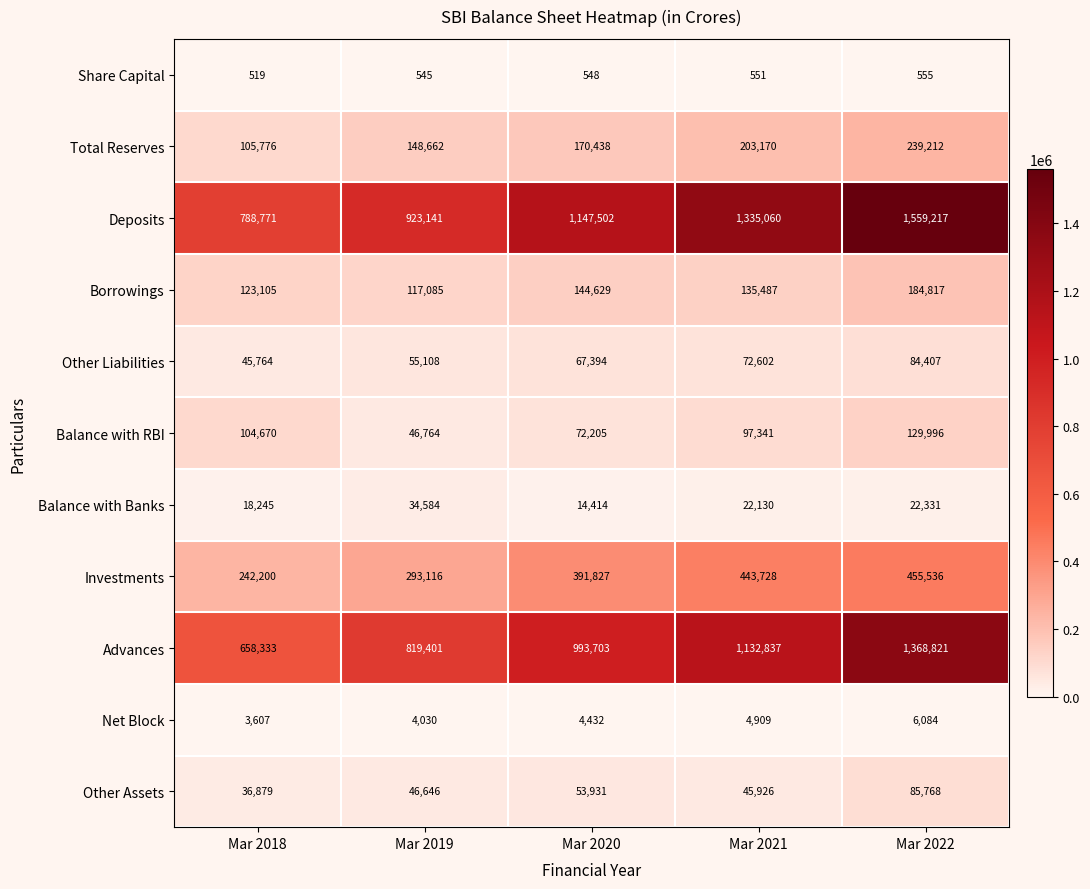

Which series has the largest range (max minus min)?

Deposits